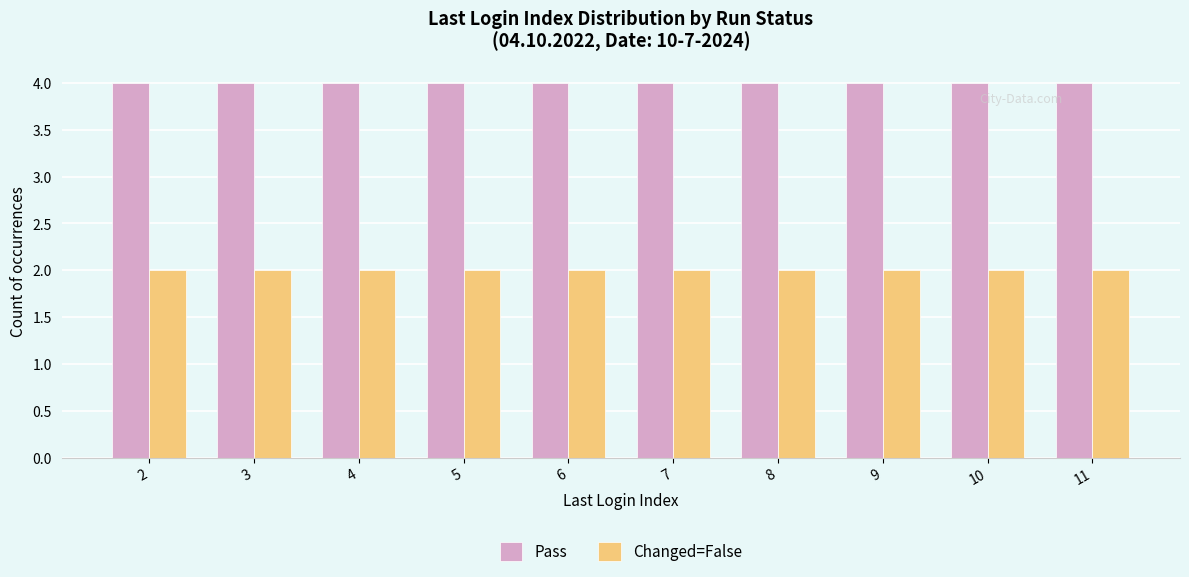

Is it true that Pass equals 2 at 2?

False